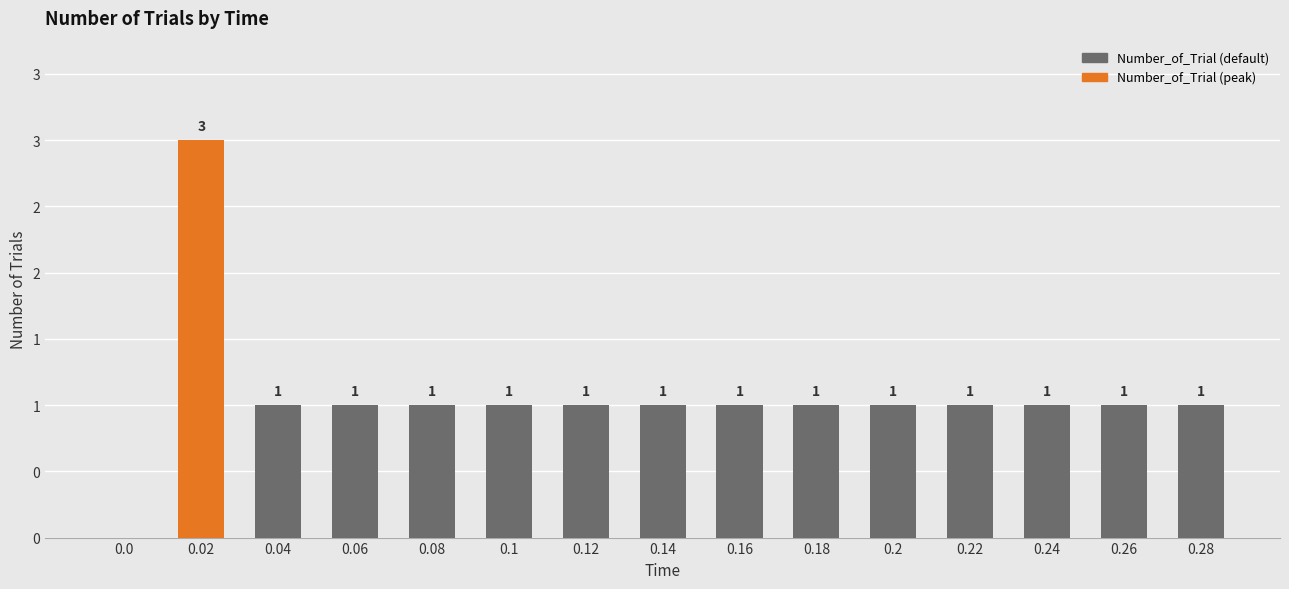

Rank the categories by value from lowest to highest.

0.0, 0.04, 0.06, 0.08, 0.1, 0.12, 0.14, 0.16, 0.18, 0.2, 0.22, 0.24, 0.26, 0.28, 0.02